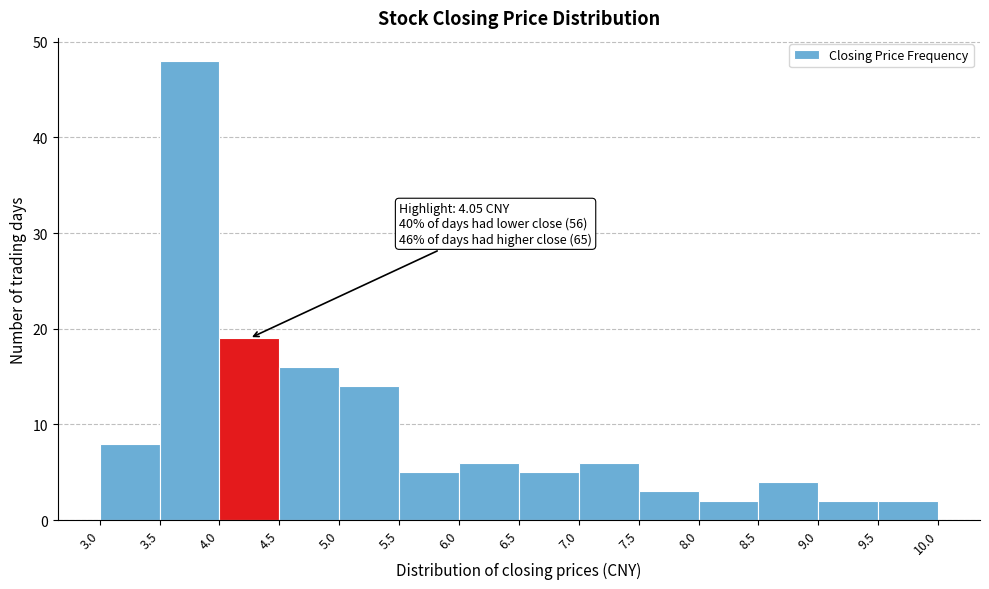

Which range on the x-axis has the tallest bar?

3.5 to 4.0